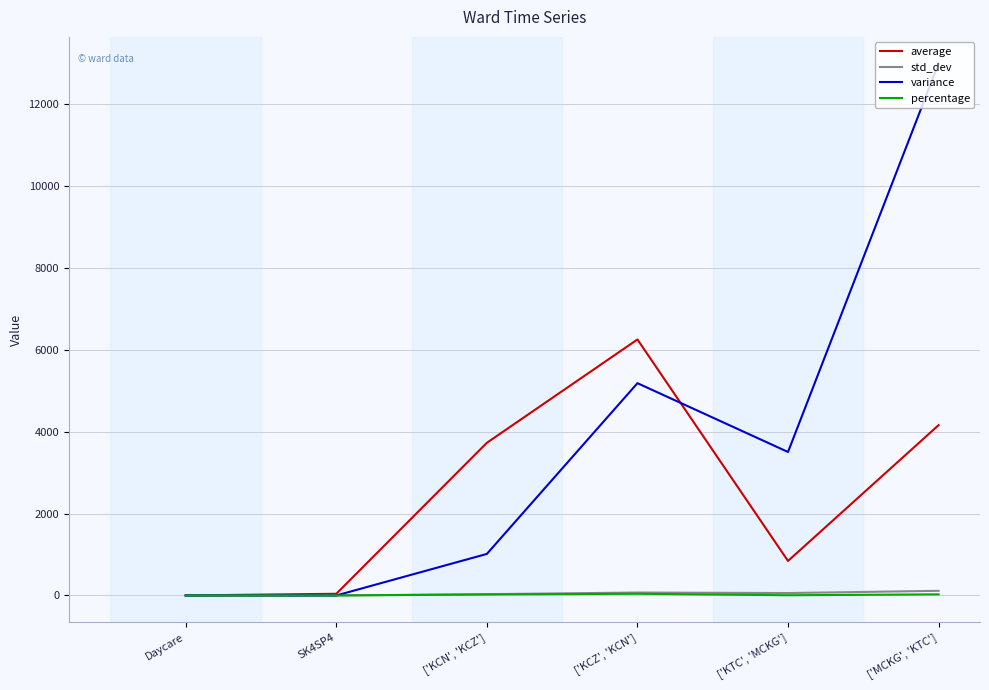

At which category is the sum across all series the highest?

['MCKG', 'KTC']